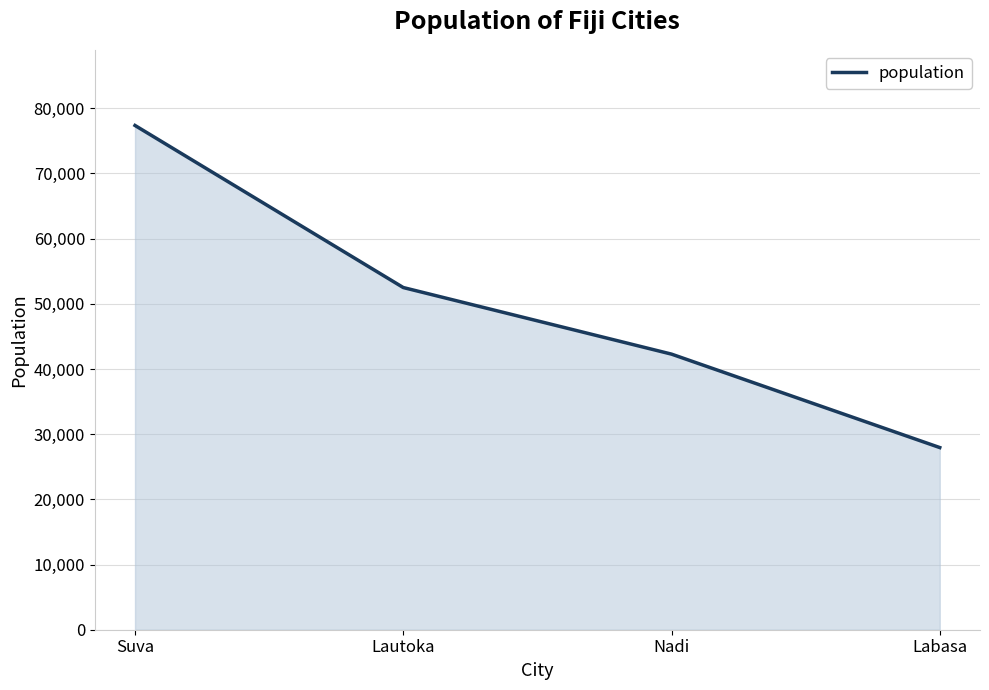

List the labels in order of value, smallest first.

Labasa, Nadi, Lautoka, Suva